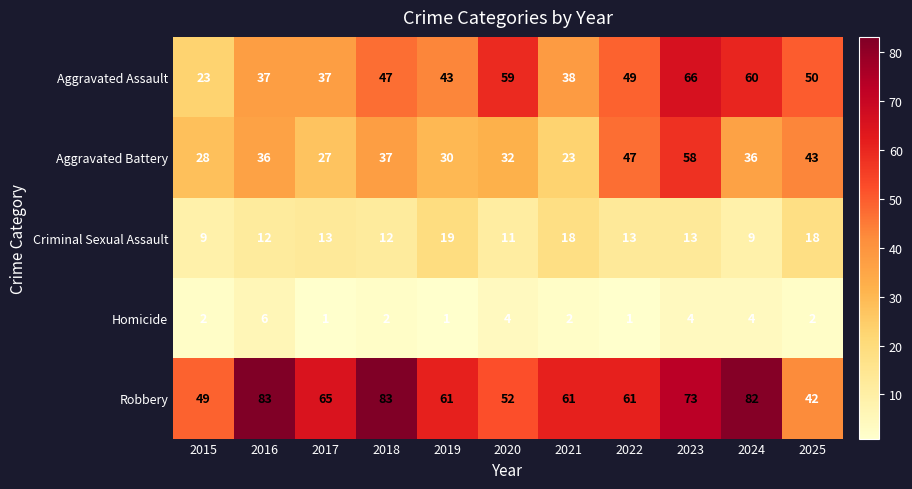

The value of Aggravated Assault at 2018 is 47. True or false?

True